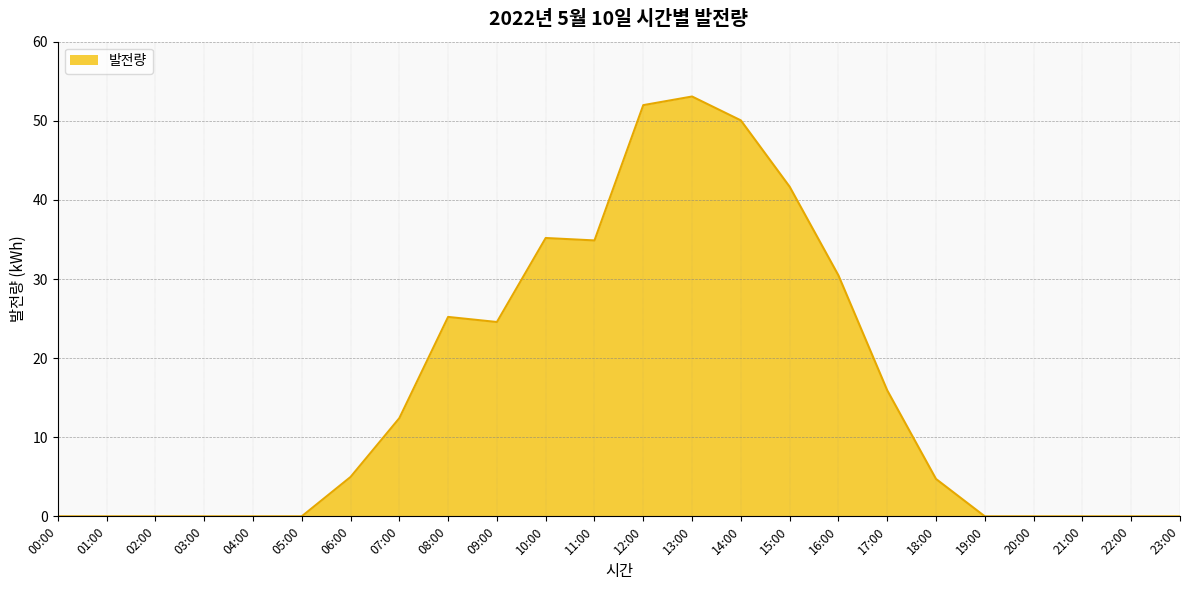

Does the chart display data point markers on the line(s)?

No